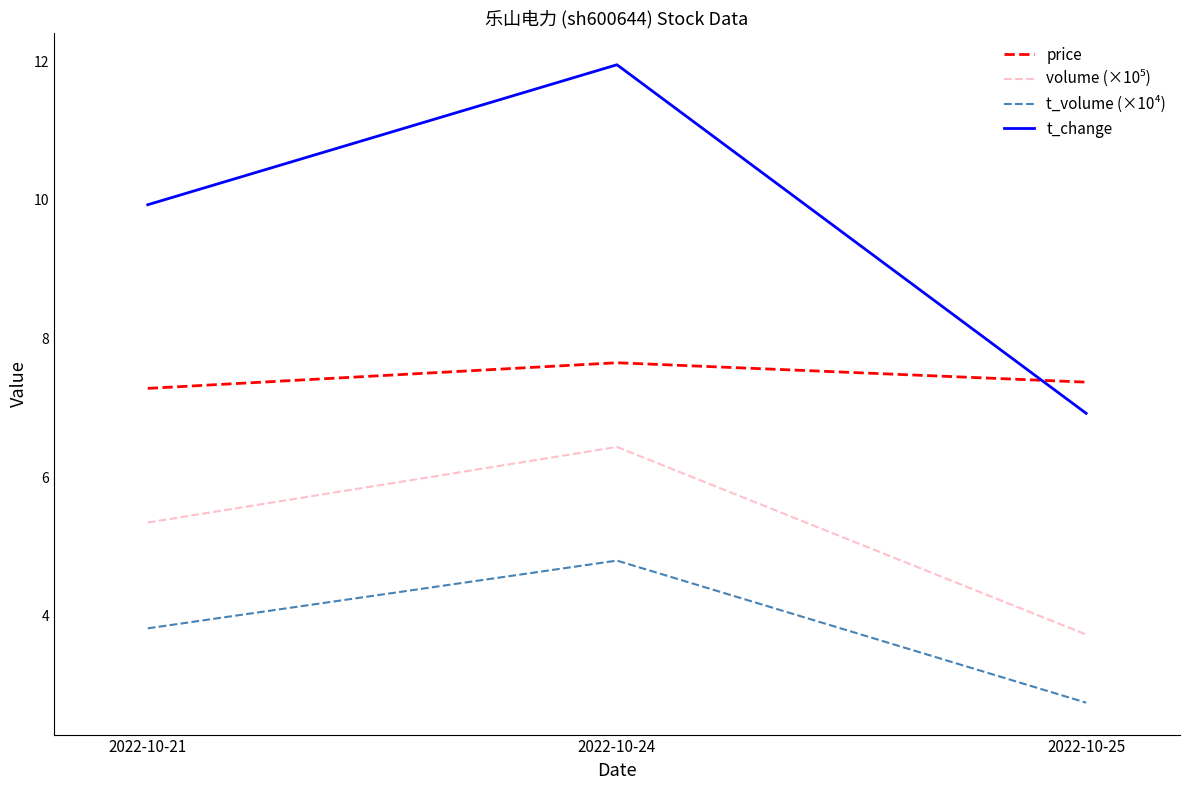

Which series changed the most between 2022-10-24 and 2022-10-25?

t_change